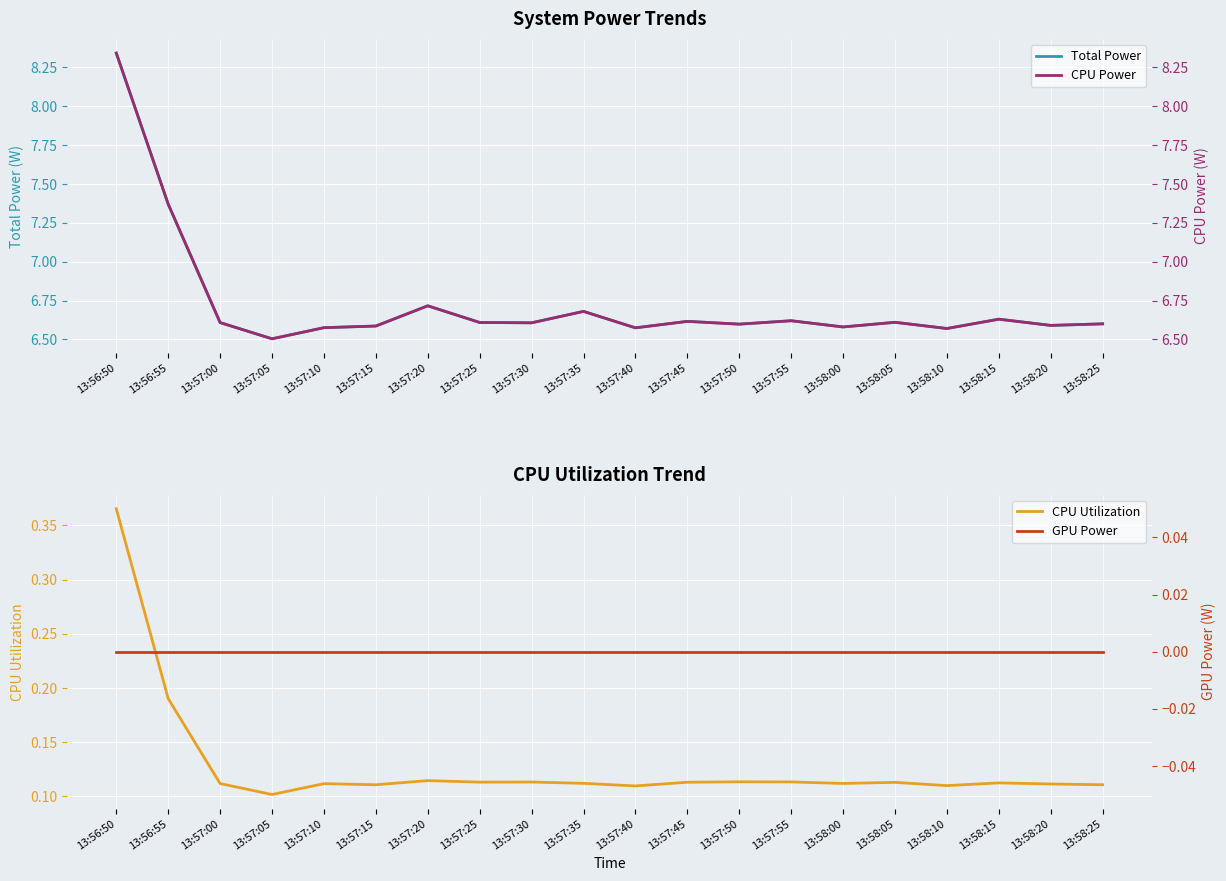

Reading left to right, list all the values displayed in this chart.

Total Power: 8.3	7.4	6.6	6.5	6.6	6.6	6.7	6.6	6.6	6.7	6.6	6.6	6.6	6.6	6.6	6.6	6.6	6.6	6.6	6.6
CPU Power: 8.3	7.4	6.6	6.5	6.6	6.6	6.7	6.6	6.6	6.7	6.6	6.6	6.6	6.6	6.6	6.6	6.6	6.6	6.6	6.6
CPU Utilization: 0.4	0.2	0.1	0.1	0.1	0.1	0.1	0.1	0.1	0.1	0.1	0.1	0.1	0.1	0.1	0.1	0.1	0.1	0.1	0.1
GPU Power: 0.0	0.0	0.0	0.0	0.0	0.0	0.0	0.0	0.0	0.0	0.0	0.0	0.0	0.0	0.0	0.0	0.0	0.0	0.0	0.0